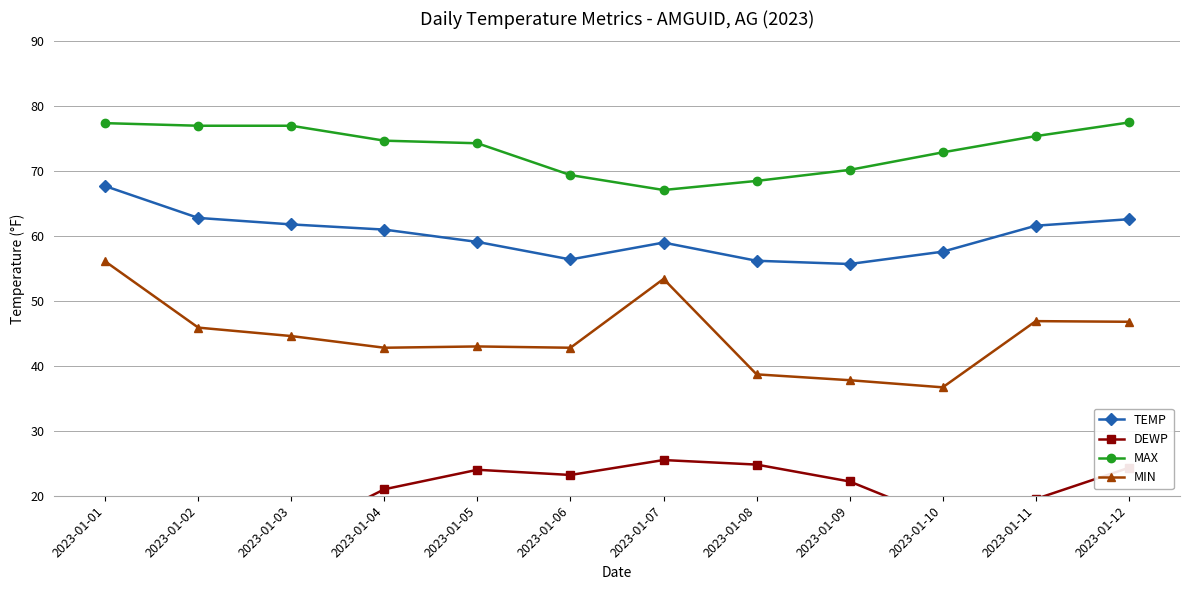

True or false: TEMP and MIN cross at least once.

False